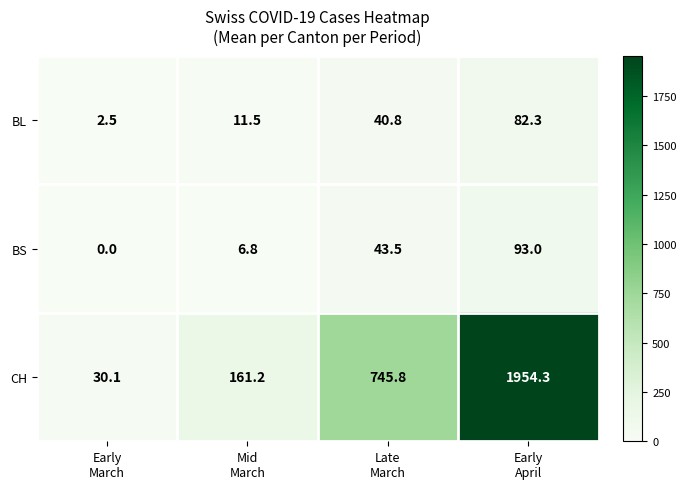

Which series has the largest total across all categories?

CH